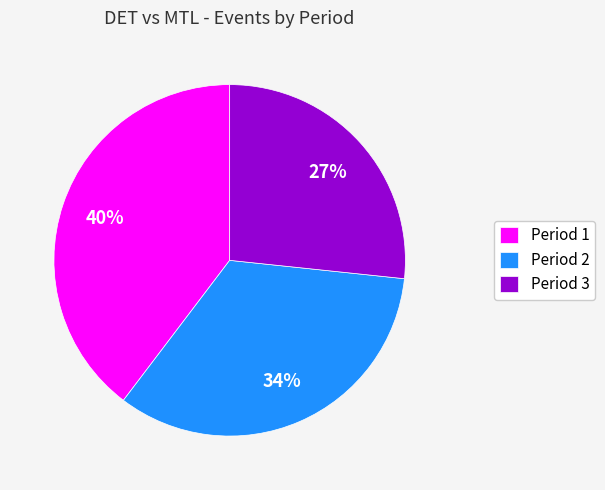

True or false: Period 3 accounts for 41% of the total.

False